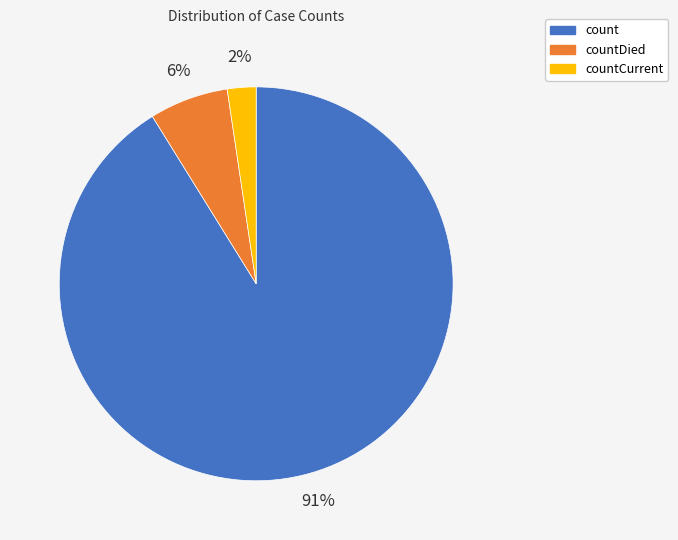

Is there a majority slice in this chart?

Yes